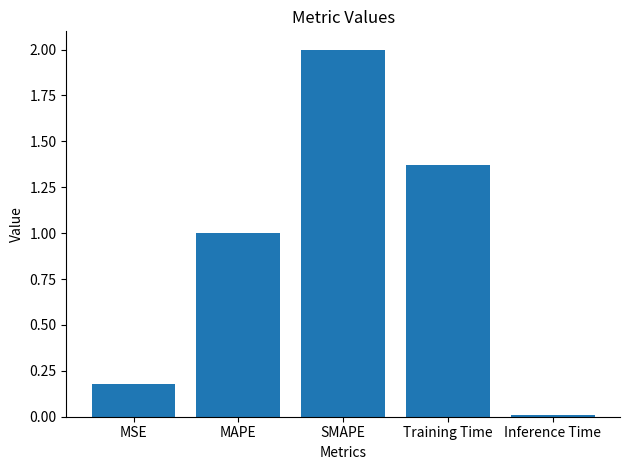

How many distinct data groups are displayed?

1